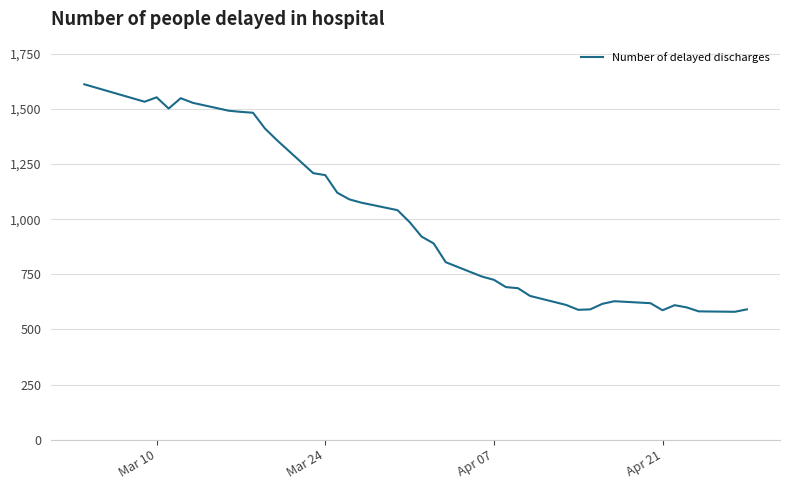

What is the difference between the maximum and minimum values?

1032